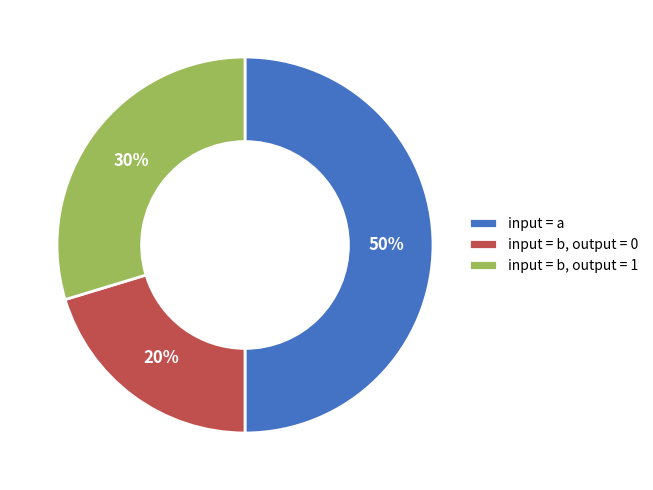

Between input = a and input = b, output = 1, which is larger?

input = a